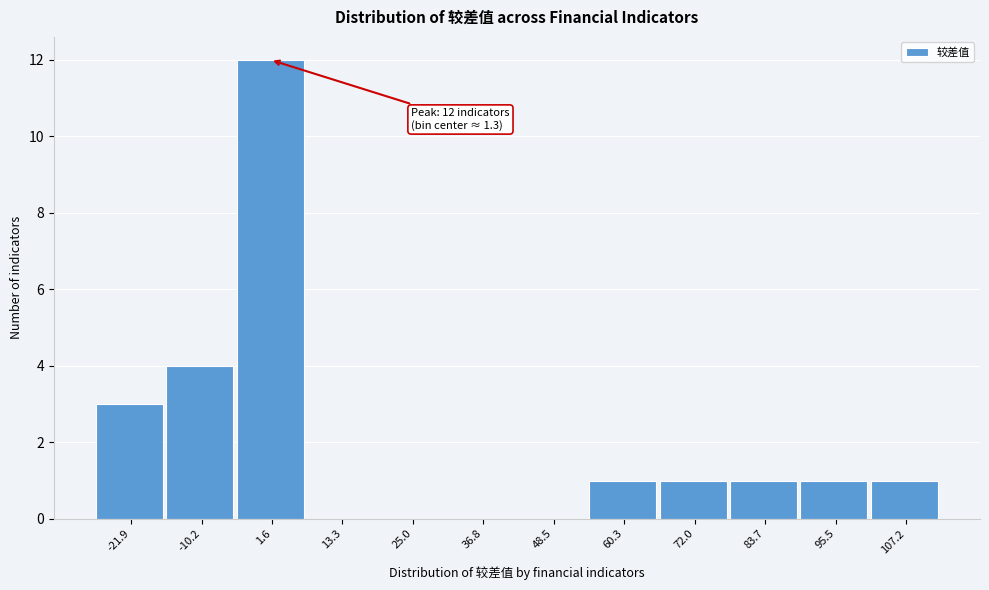

Over which range of the x-axis is the bar tallest?

-4 to 8